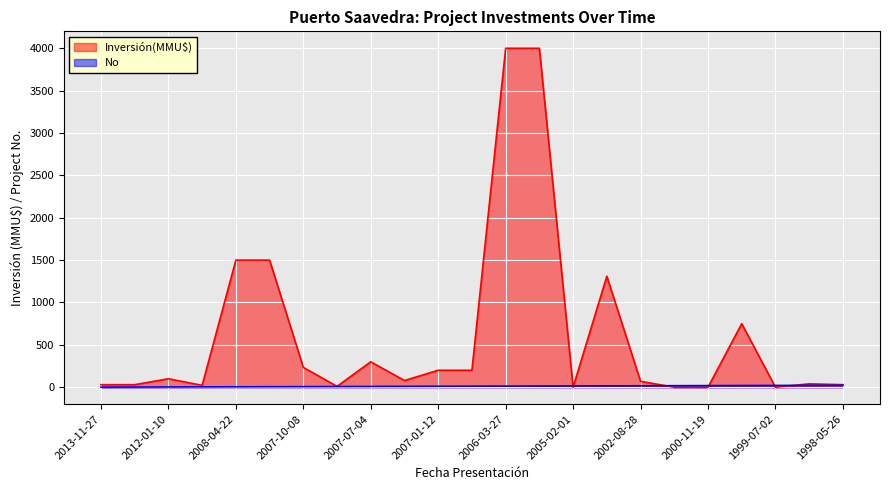

Rank the series by their maximum value, from highest to lowest.

Inversión(MMU$), No